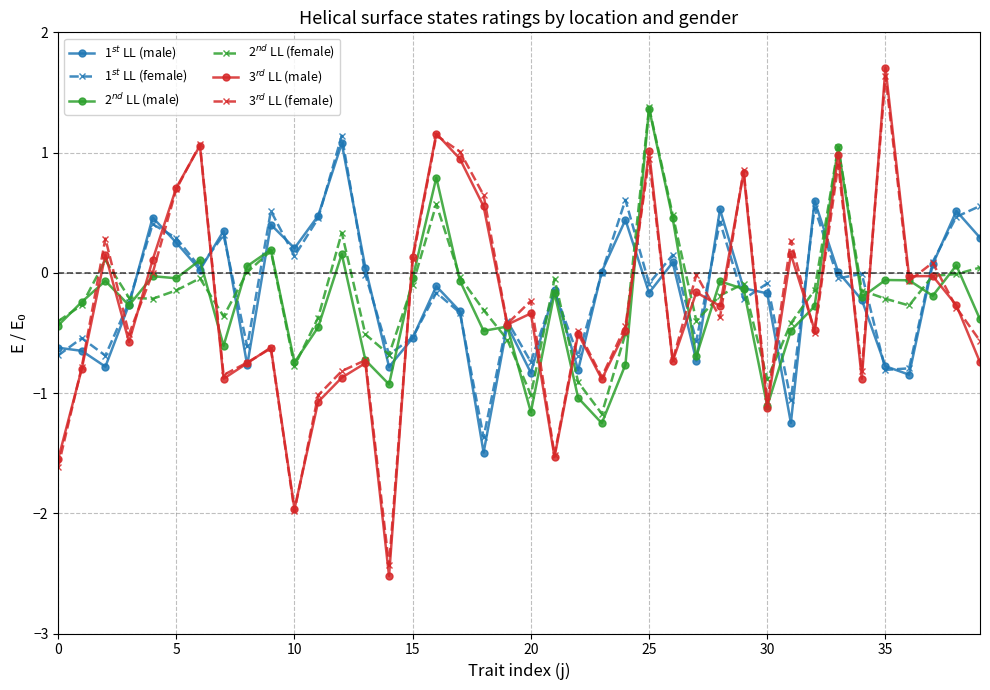

What is the smallest value displayed?

-2.5